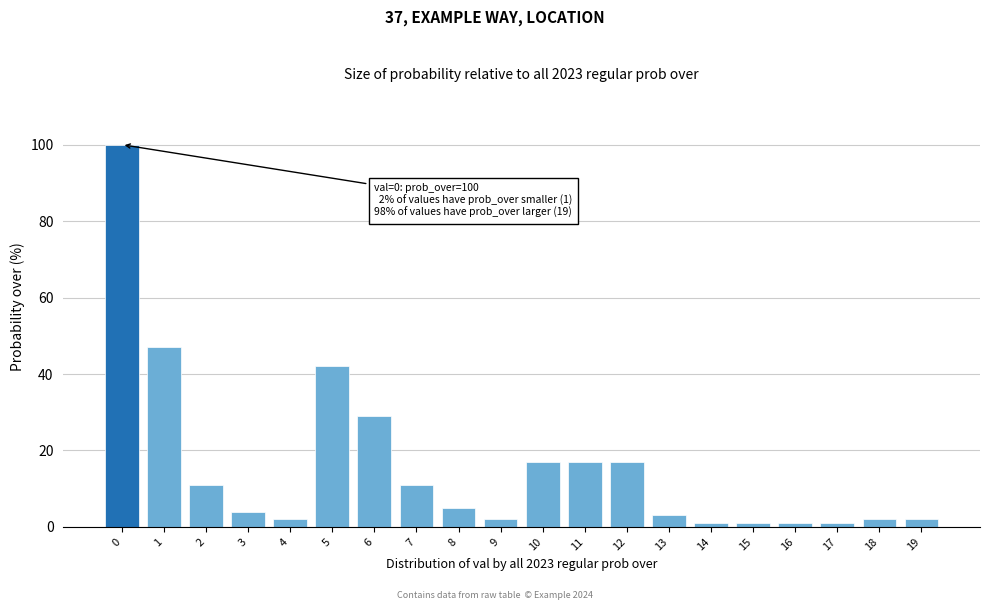

Reading left to right, transcribe all the data shown in this chart.

0=100	1=47	2=11	3=4	4=2	5=42	6=29	7=11	8=5	9=2	10=17	11=17	12=17	13=3	14=1	15=1	16=1	17=1	18=2	19=2